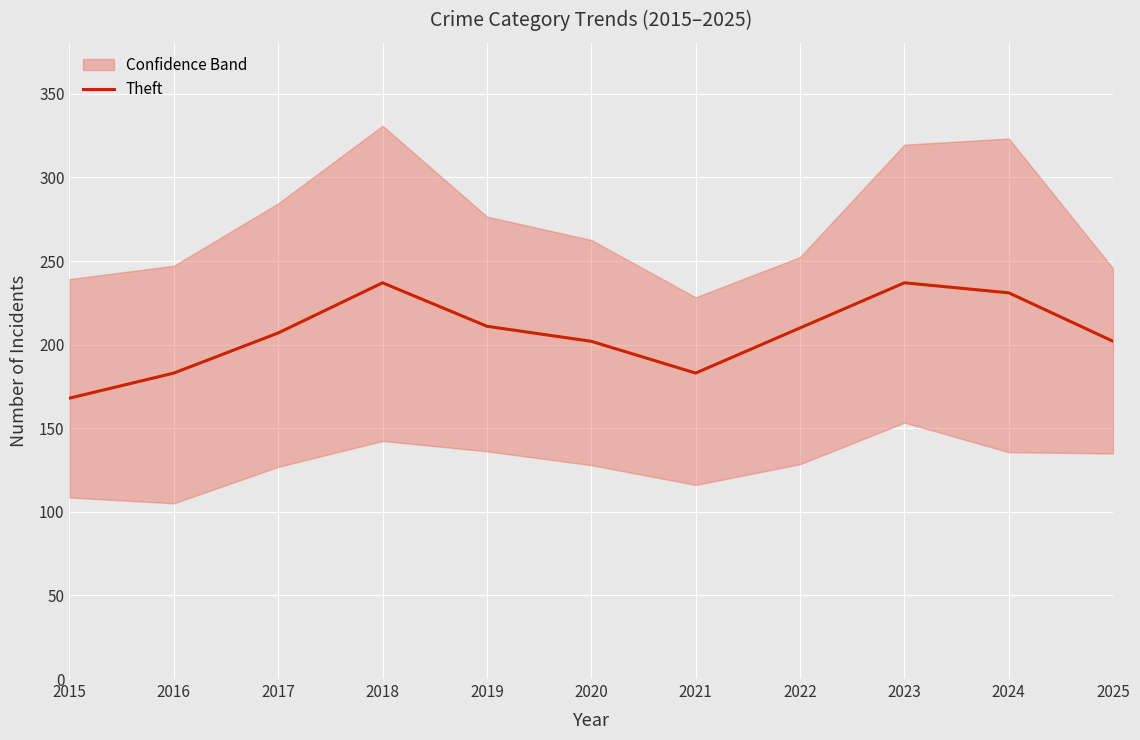

What is the greatest value displayed?

237